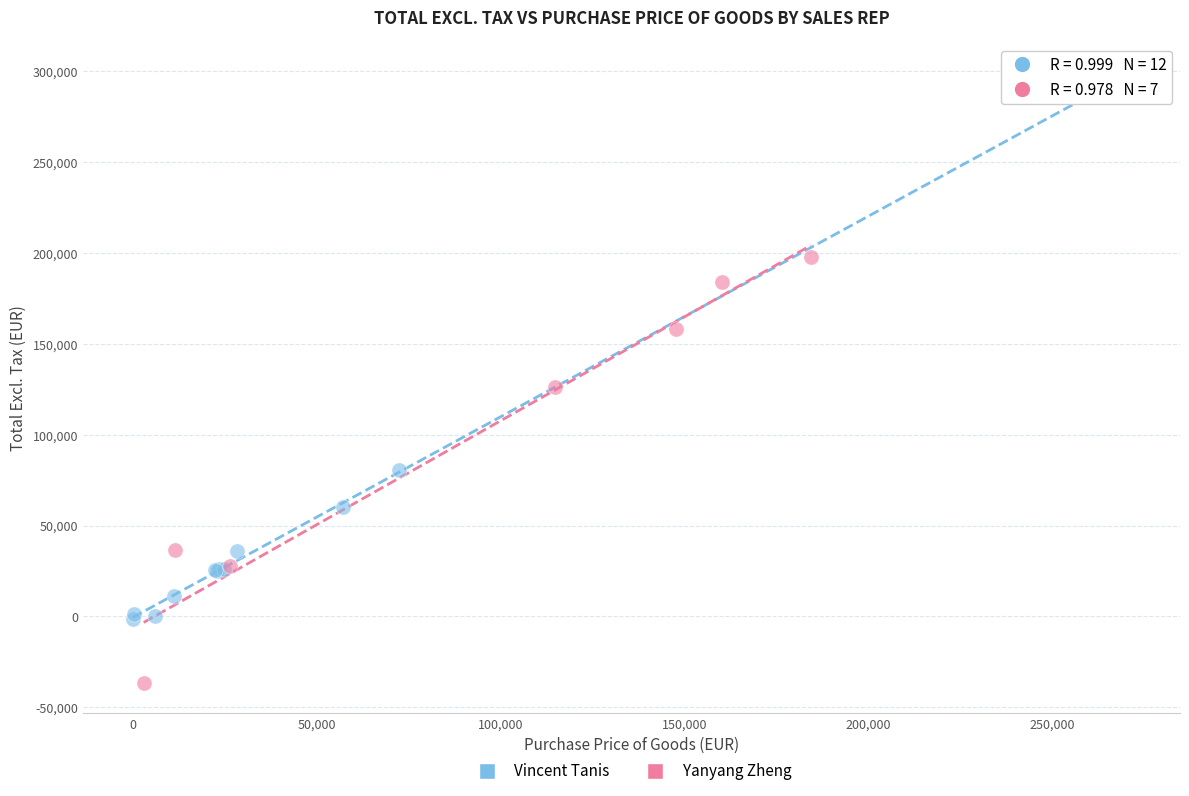

Which series reaches the maximum Y coordinate?

Vincent Tanis